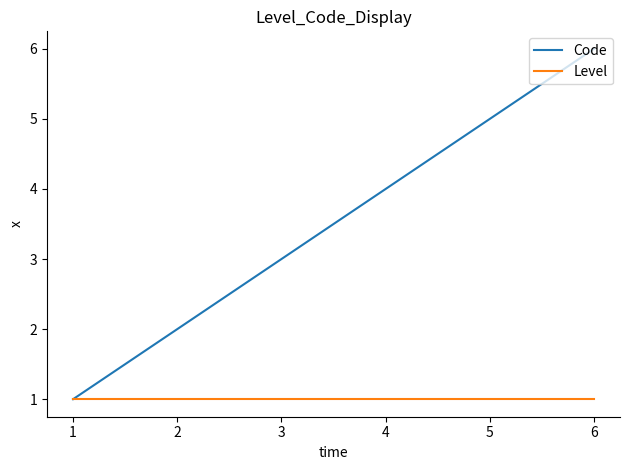

How many Code values are between 2 and 5?

4